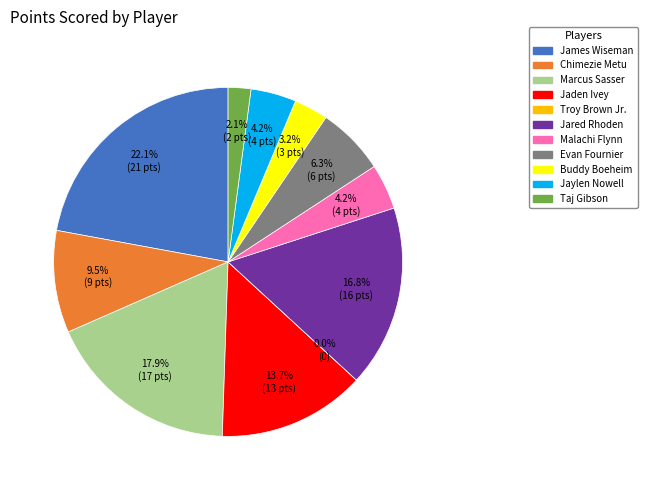

To the nearest percent, what is the difference between the largest and smallest slice percentages?

22%